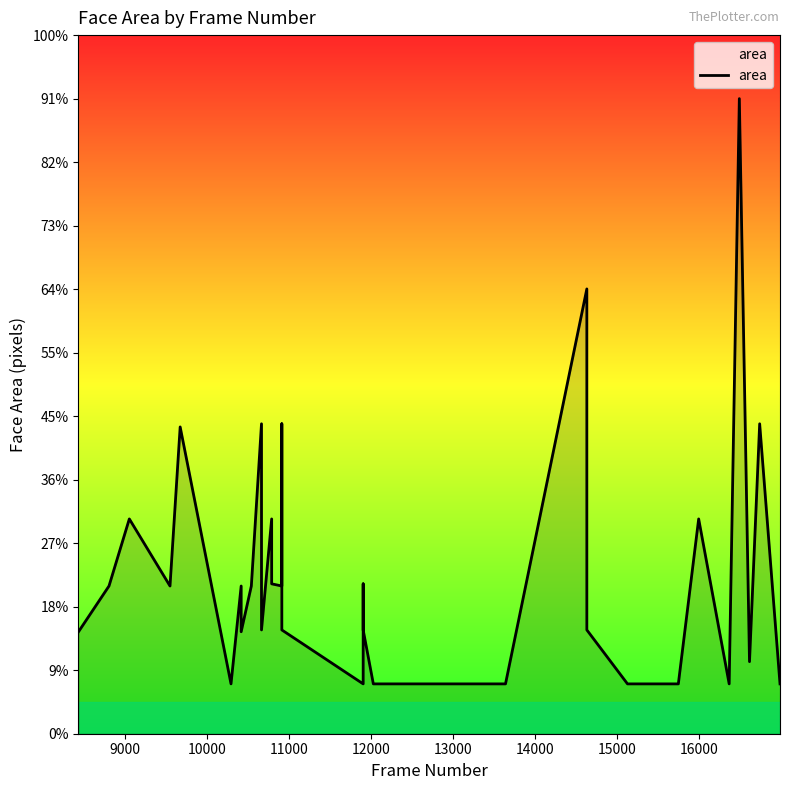

What is the value of the 11th point from the left?

4624